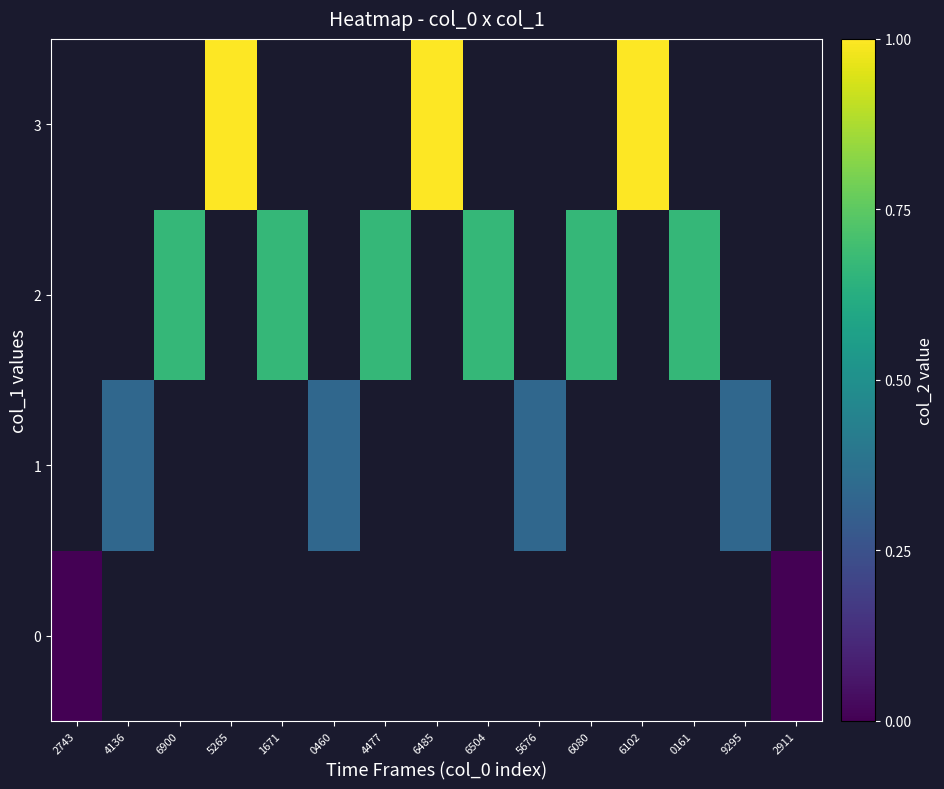

How many series are shown in this chart?

4